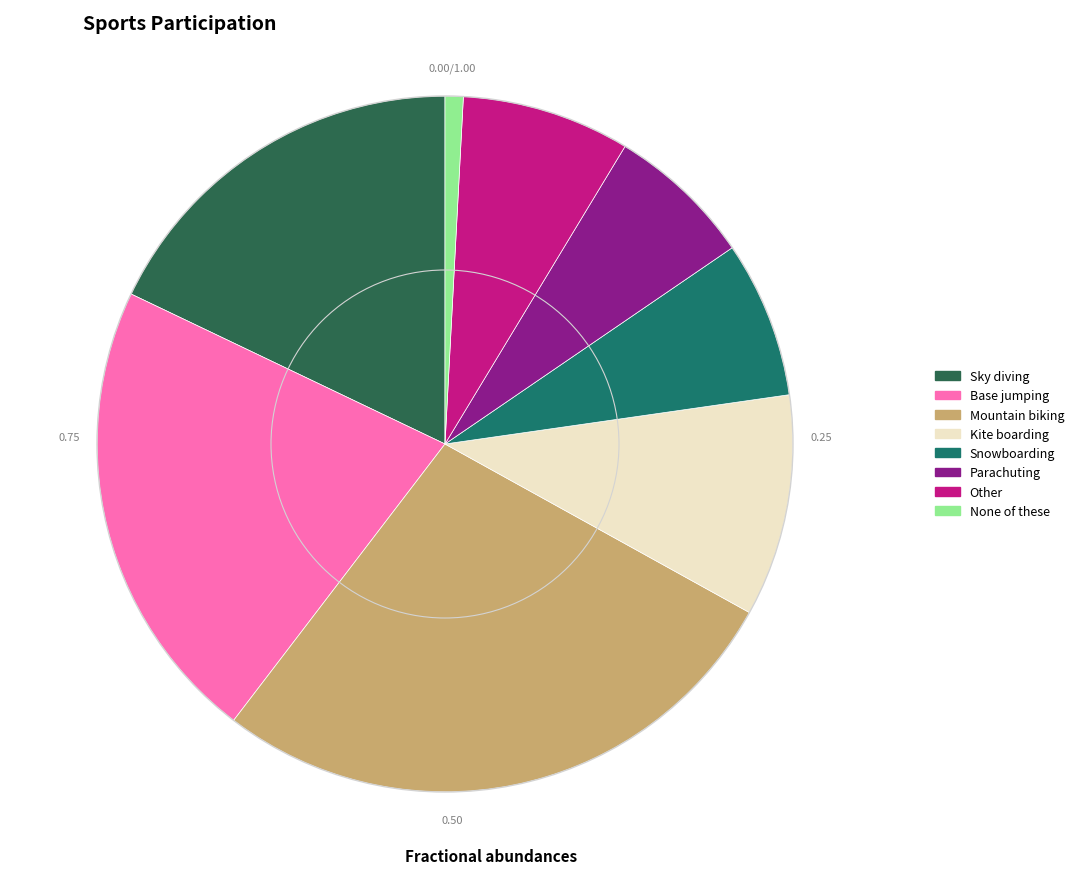

To the nearest percent, what is the average slice percentage?

12%